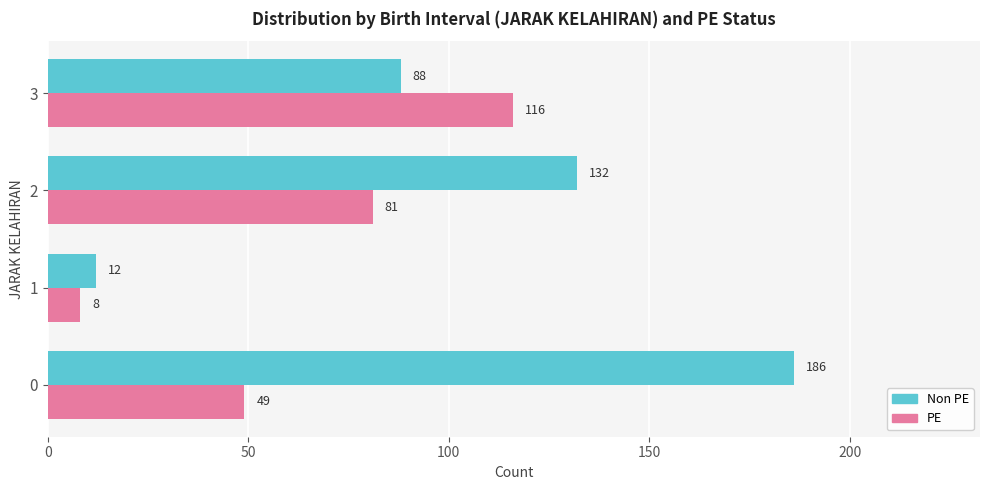

List the series in order of their peak value, highest first.

Non PE, PE